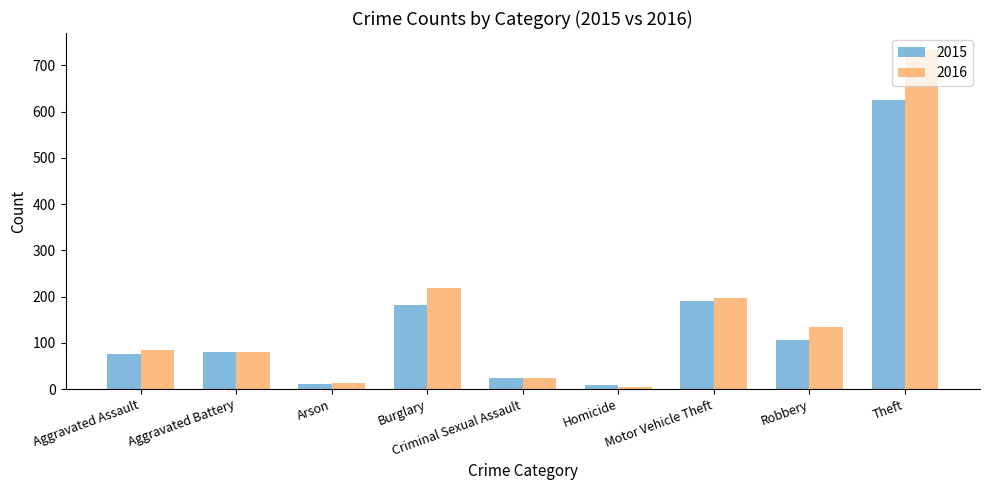

List the series in order of their overall mean, lowest first.

2015, 2016